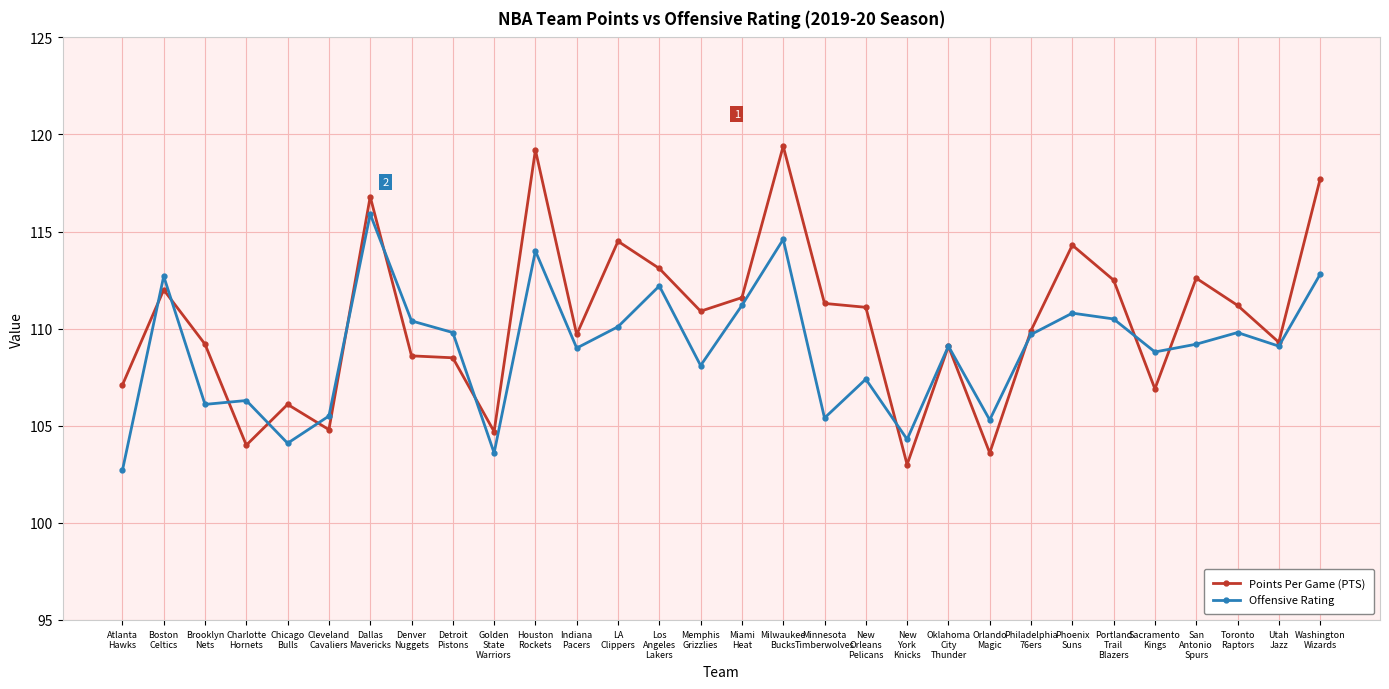

What is the smallest value displayed?

102.7